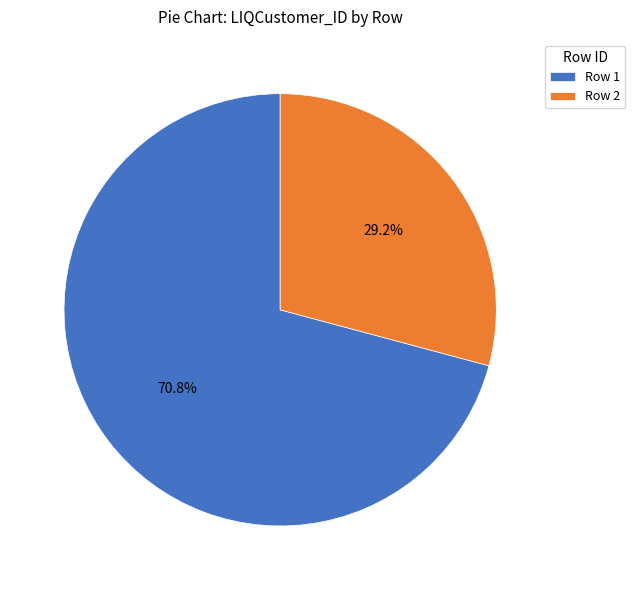

Is there any slice that represents more than half of the pie?

Yes